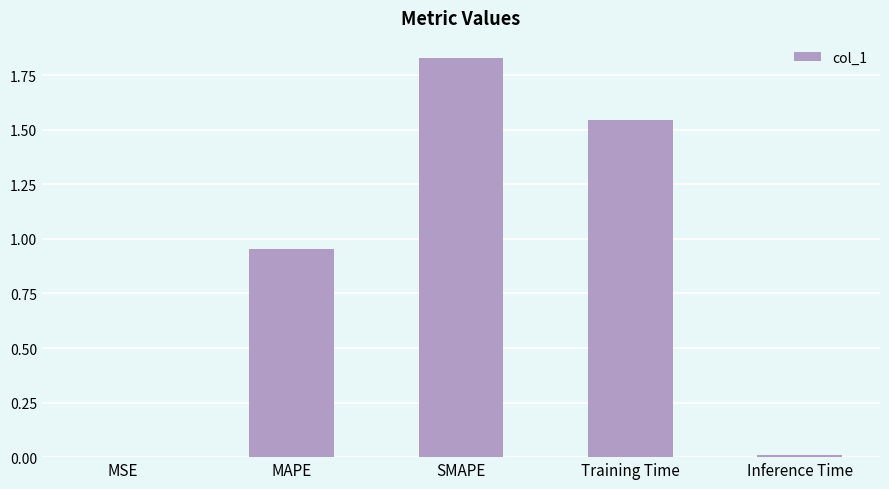

Between MSE and Training Time, which is larger?

Training Time